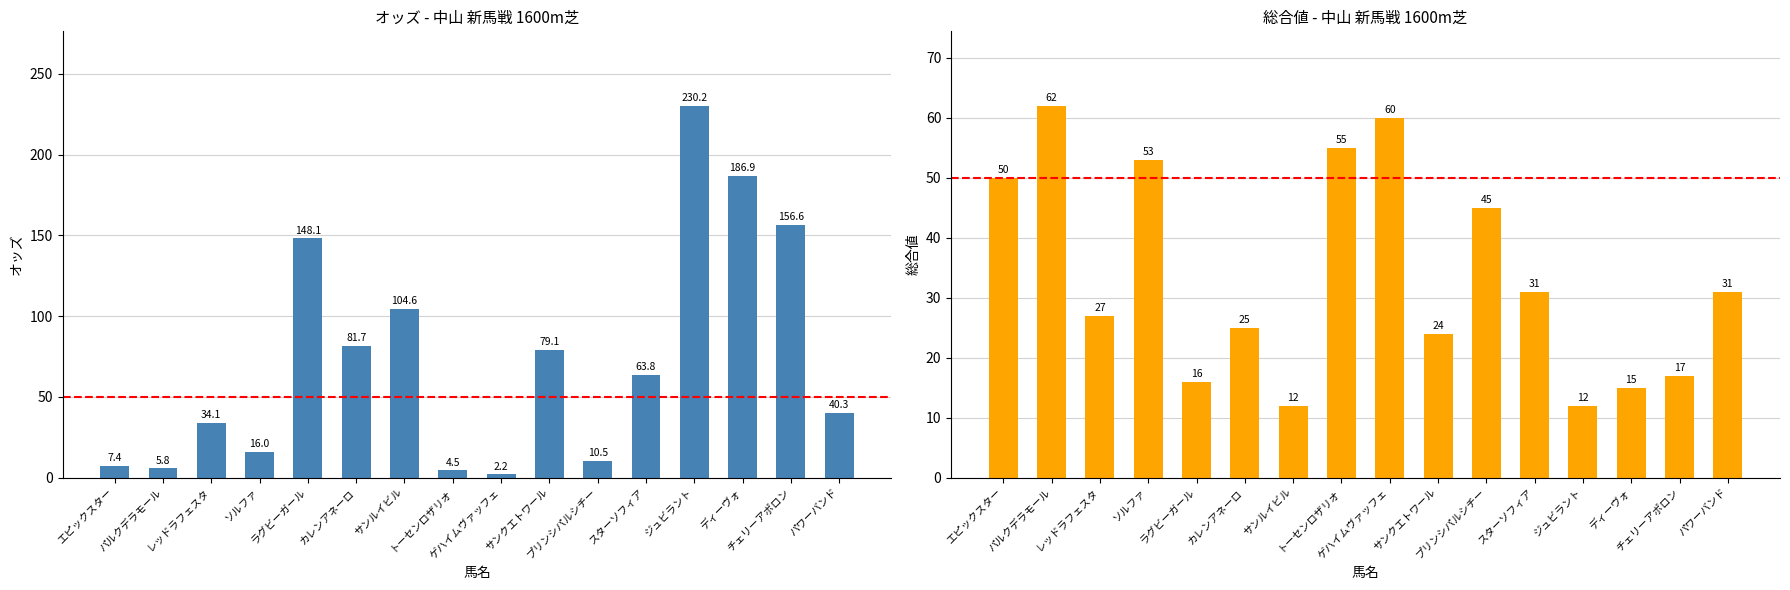

True or false: 総合値 has a value of 62.0 at パルクデラモール.

True